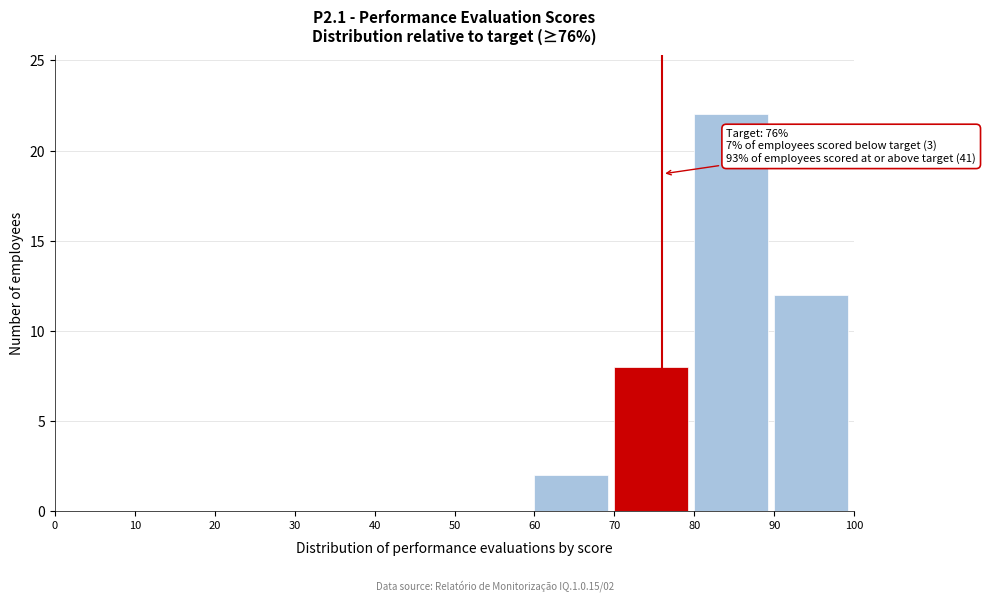

Over which range of the x-axis is the bar tallest?

80 to 90